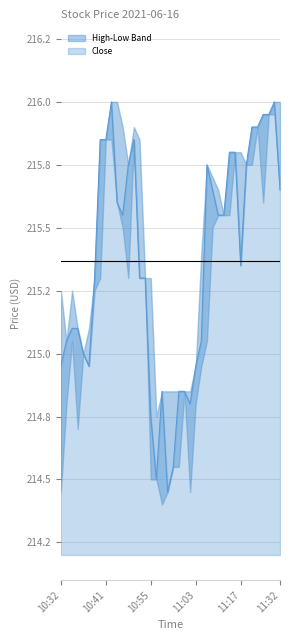

What is the total value across all series at 10:35?

860.0